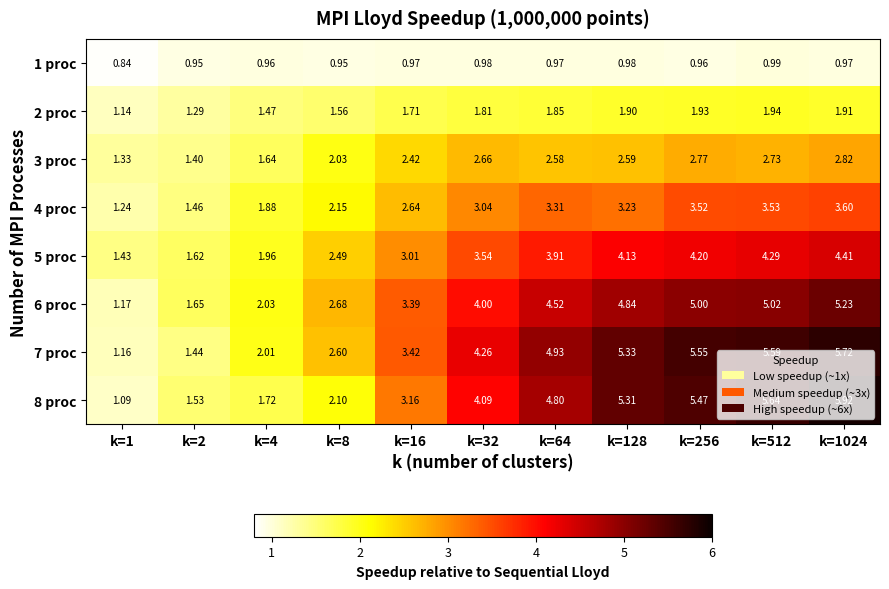

Which series has the largest range (max minus min)?

8 proc